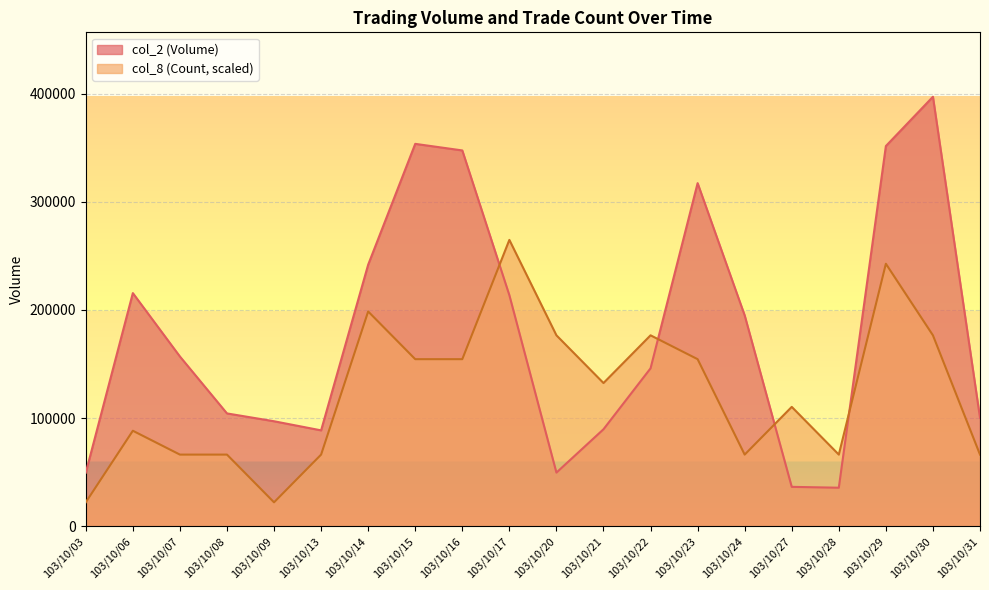

How many intersections are there between col_2 (Volume) and col_8 (Count)?

4